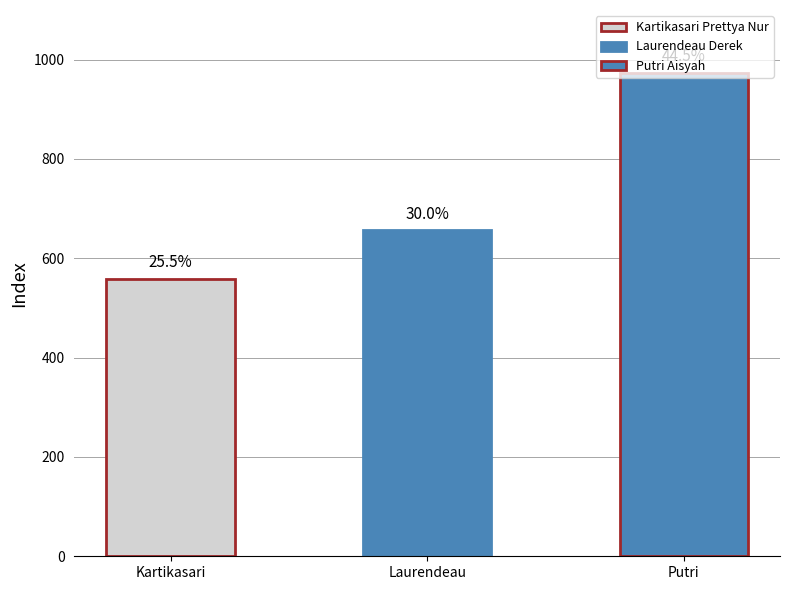

The chart shows a value of 974 at Putri Aisyah. True or false?

True